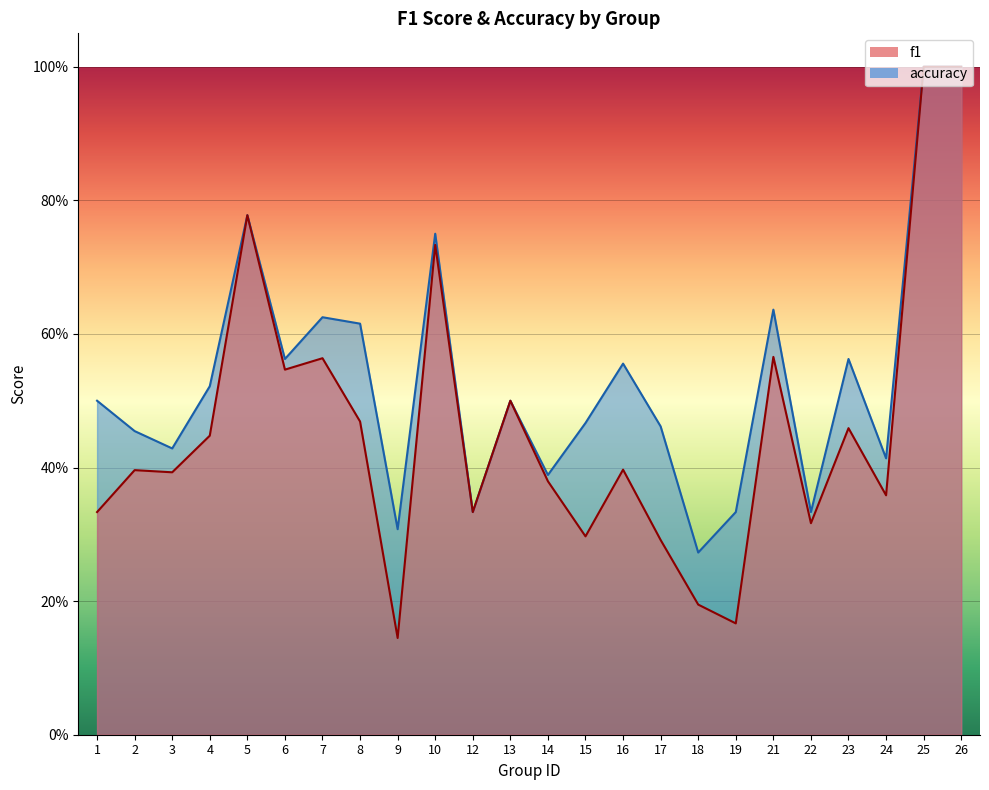

What is the value of the accuracy point at the 11th from the left?

0.3